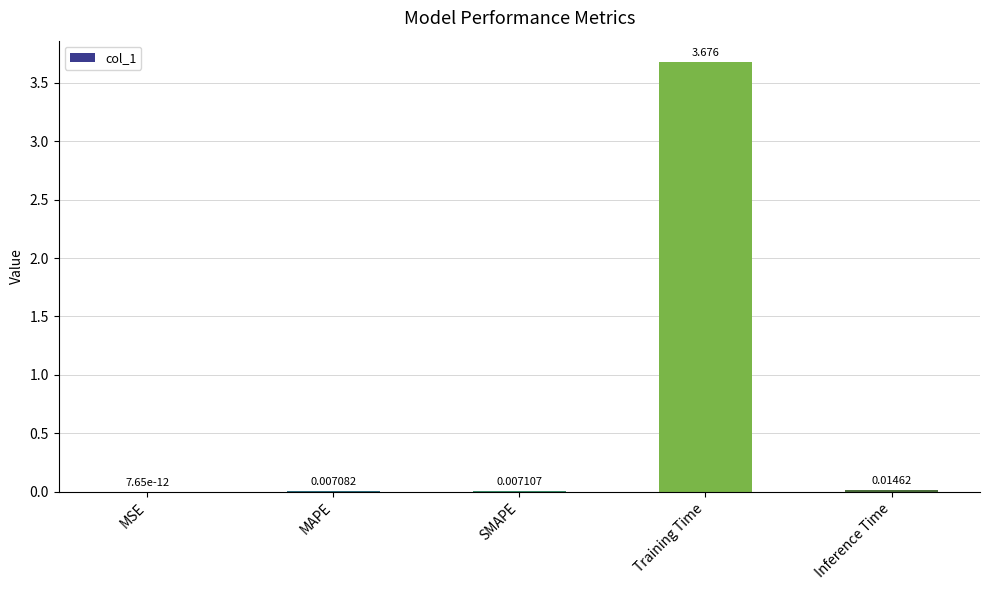

What is the average value?

0.7